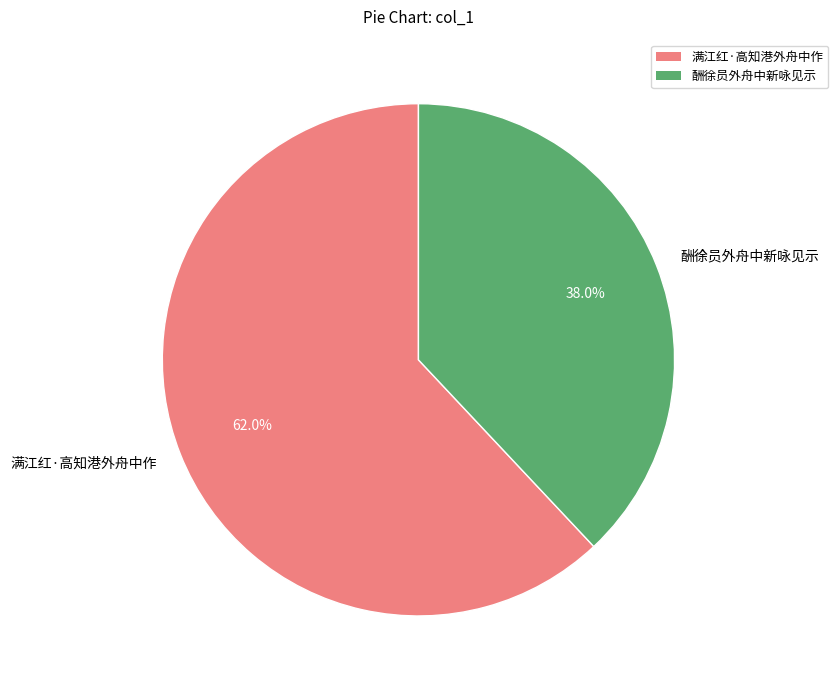

The 酬徐员外舟中新咏见示 slice represents 27% of the pie. True or false?

False